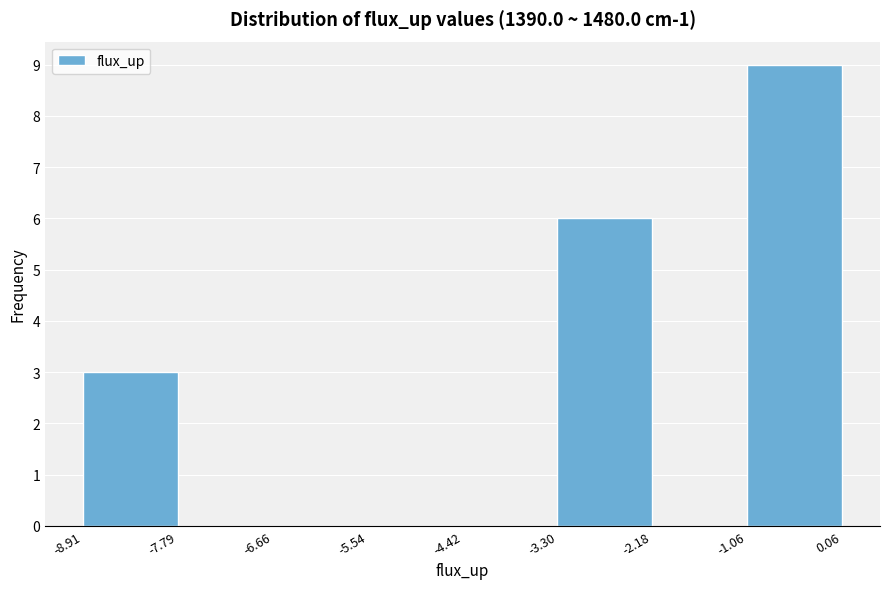

Reading left to right, transcribe this chart: for each bar, give the range it covers on the x-axis and its height. The values are not printed on the chart, so give them approximately, as read against the axis.

-8.91 to -7.79: 3
-7.79 to -6.66: 0
-6.66 to -5.54: 0
-5.54 to -4.42: 0
-4.42 to -3.30: 0
-3.30 to -2.18: 6
-2.18 to -1.06: 0
-1.06 to 0.06: 9